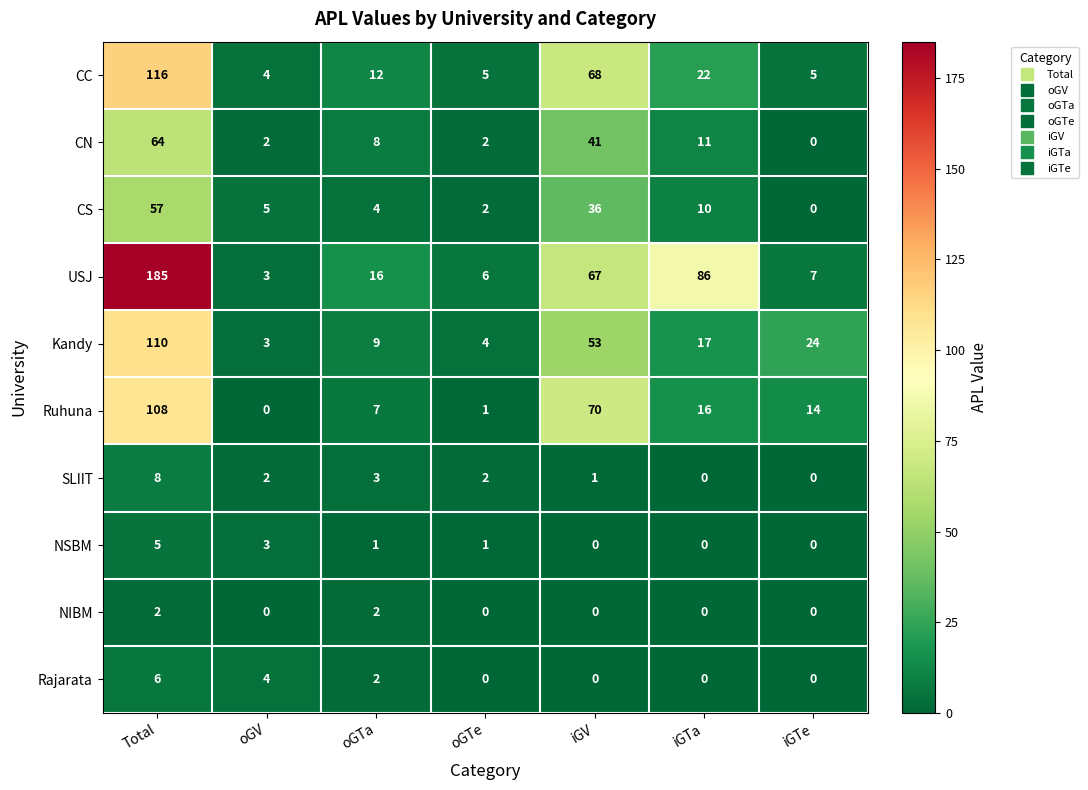

What is the difference between the highest and lowest values at oGTe?

6